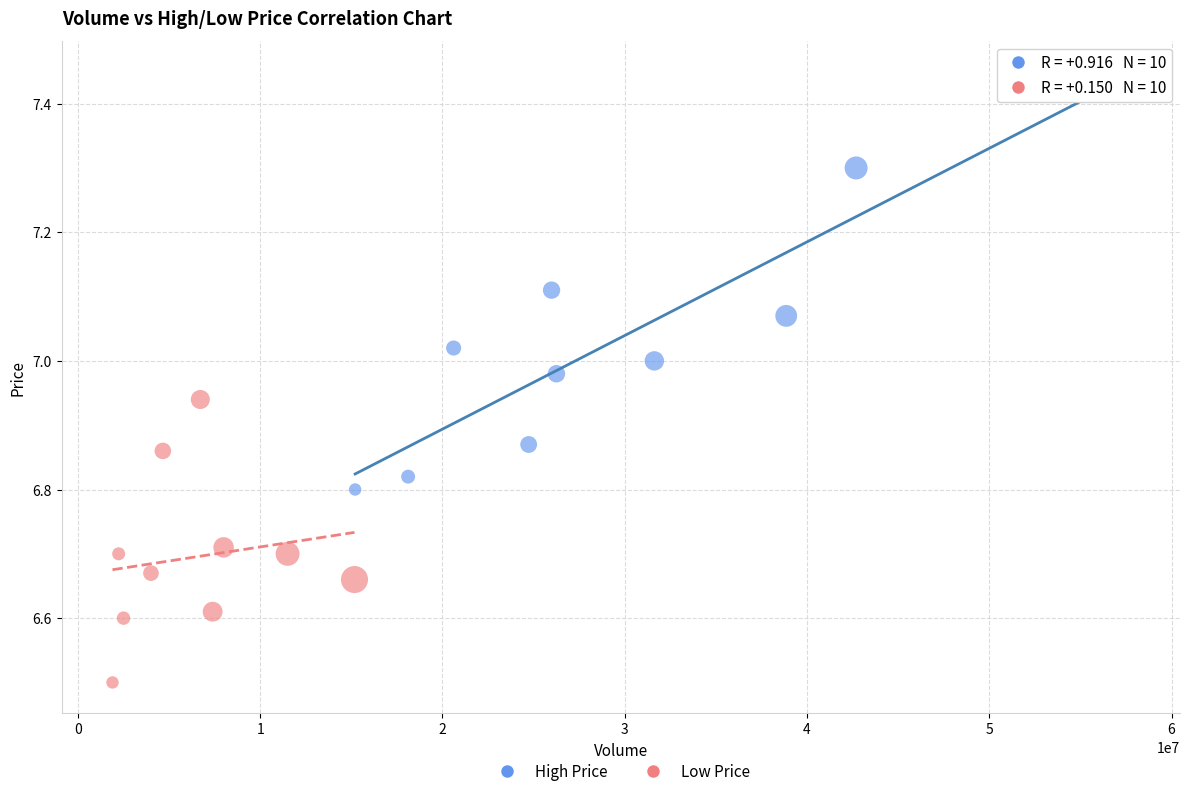

What are all the series names shown in the legend?

High Price, Low Price